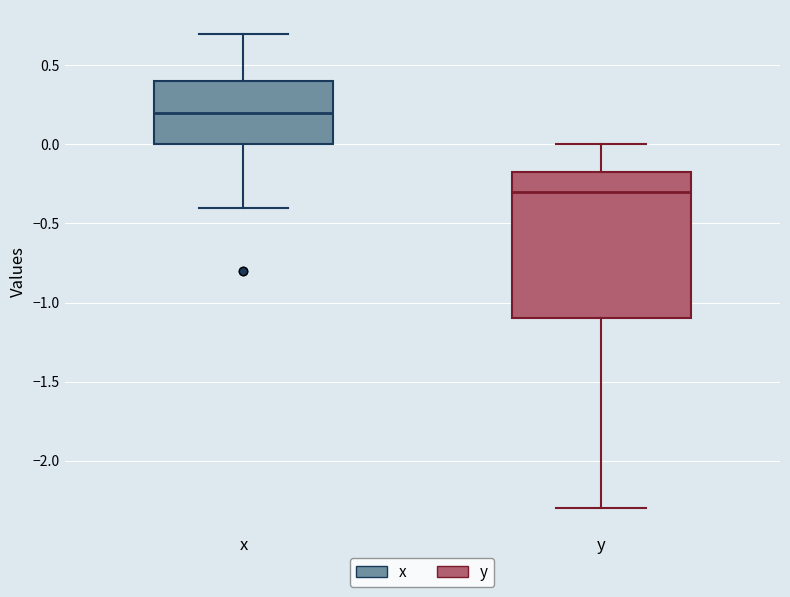

Where does the median line of the box for y sit on the y-axis? The values are not printed on the chart, so give them approximately, as read against the axis.

-0.30